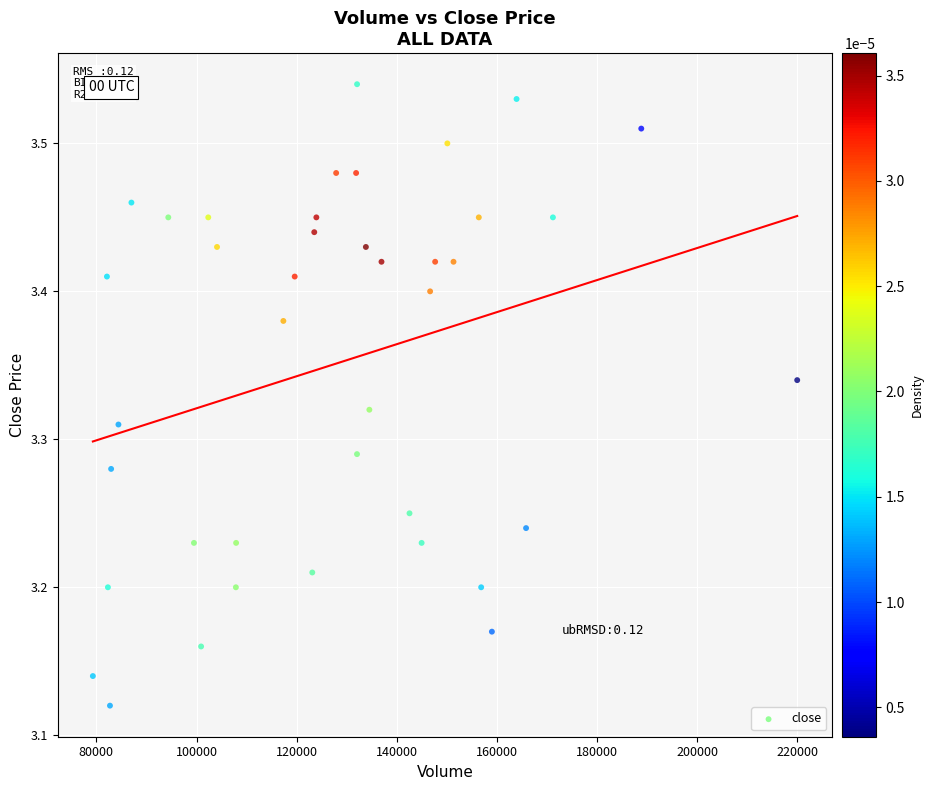

What is the range of Y values (max minus min)?

0.4